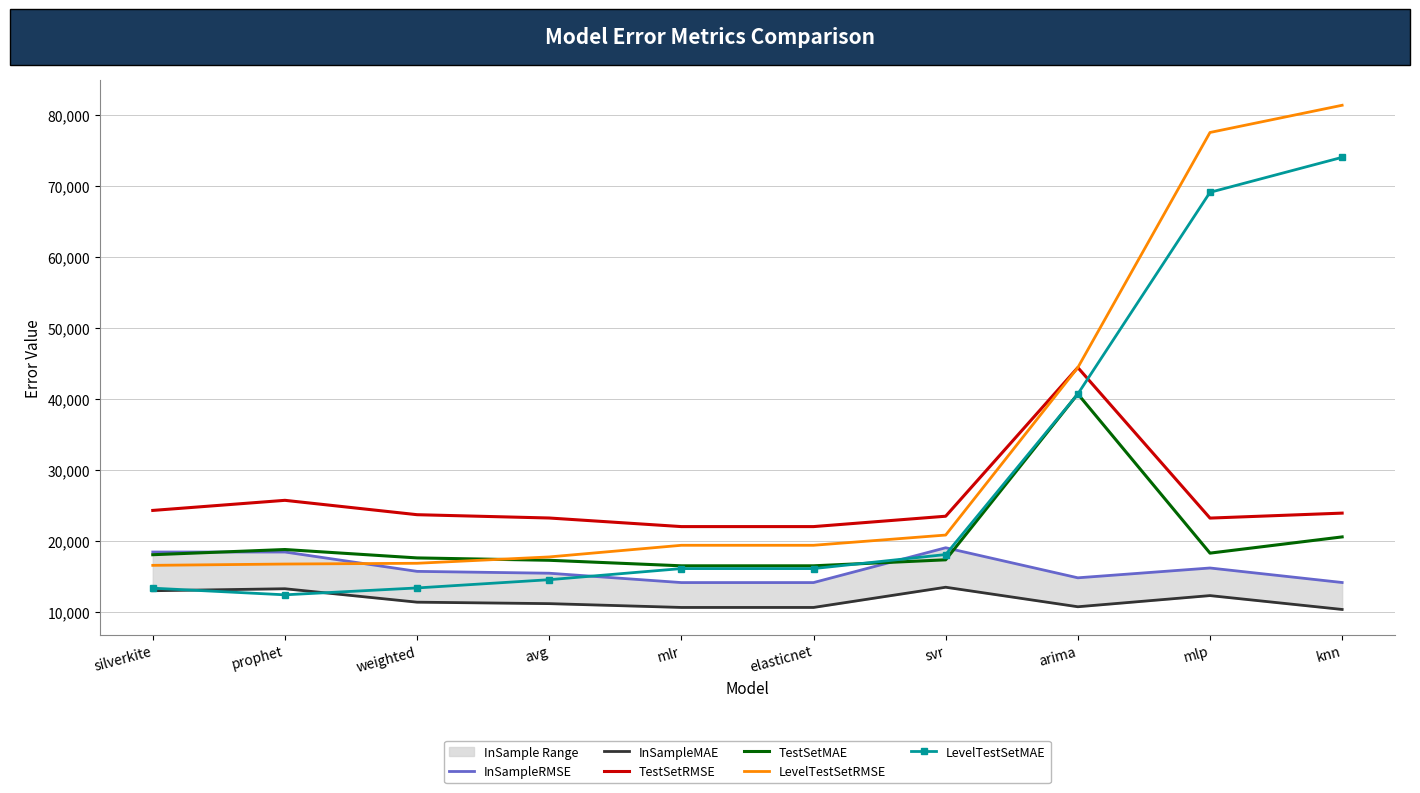

Rank the series at elasticnet from lowest to highest value.

InSampleMAE, InSampleRMSE, LevelTestSetMAE, TestSetMAE, LevelTestSetRMSE, TestSetRMSE